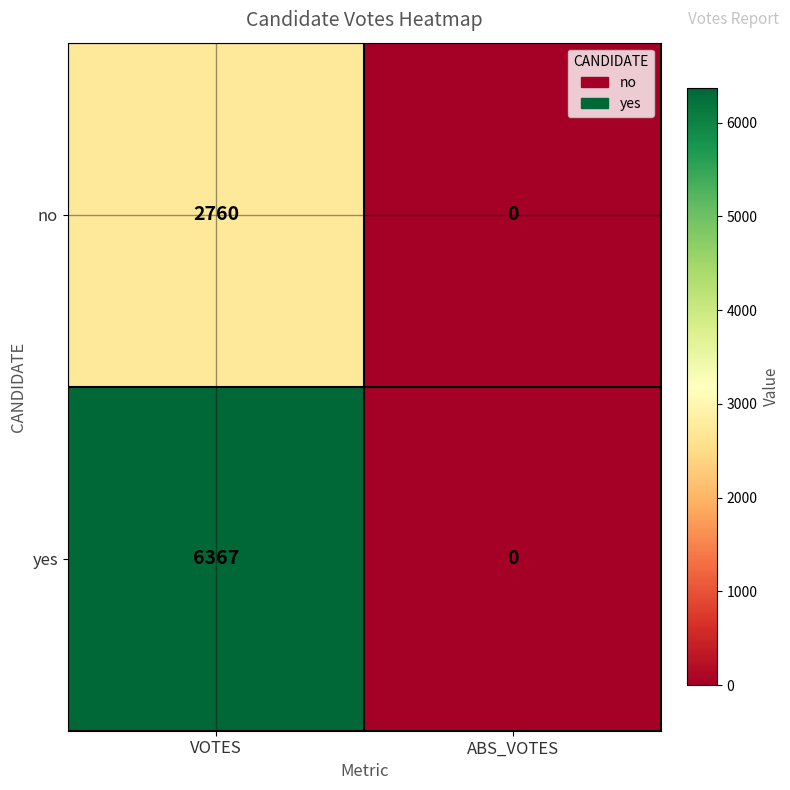

What is the difference between the maximum and minimum values in the no series?

2760